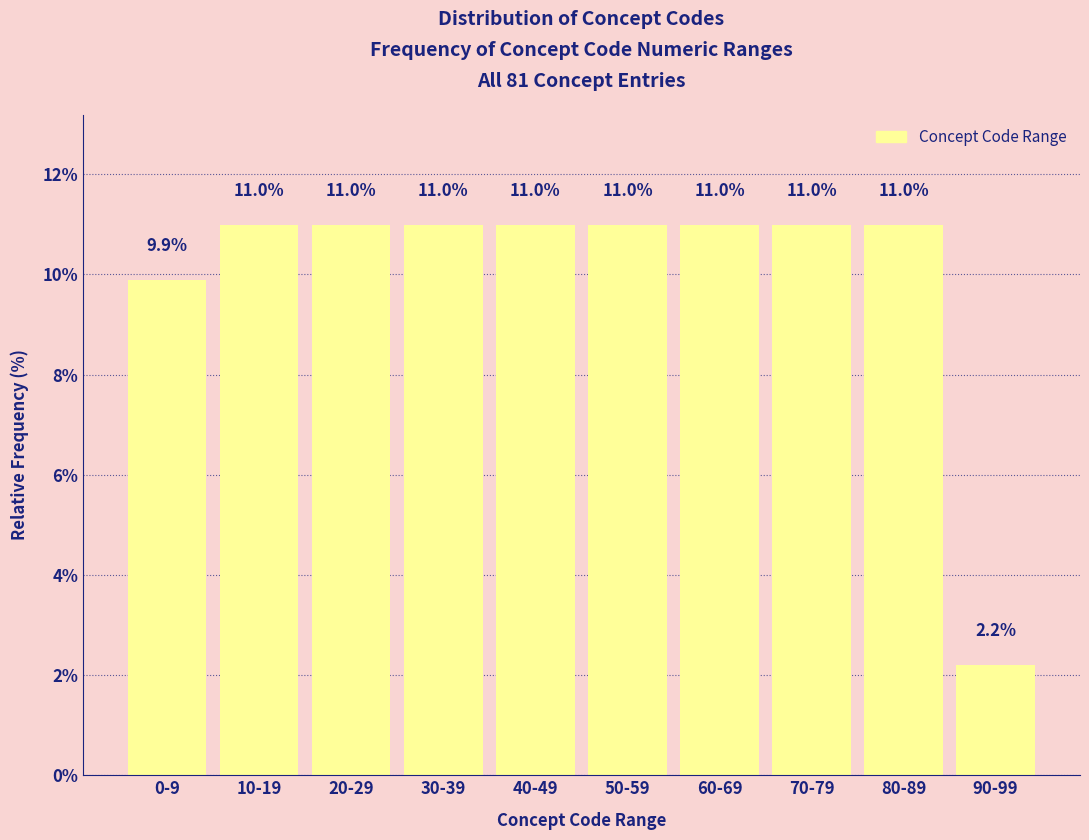

Reading left to right, transcribe all the data shown in this chart.

9.9	11.0	11.0	11.0	11.0	11.0	11.0	11.0	11.0	2.2